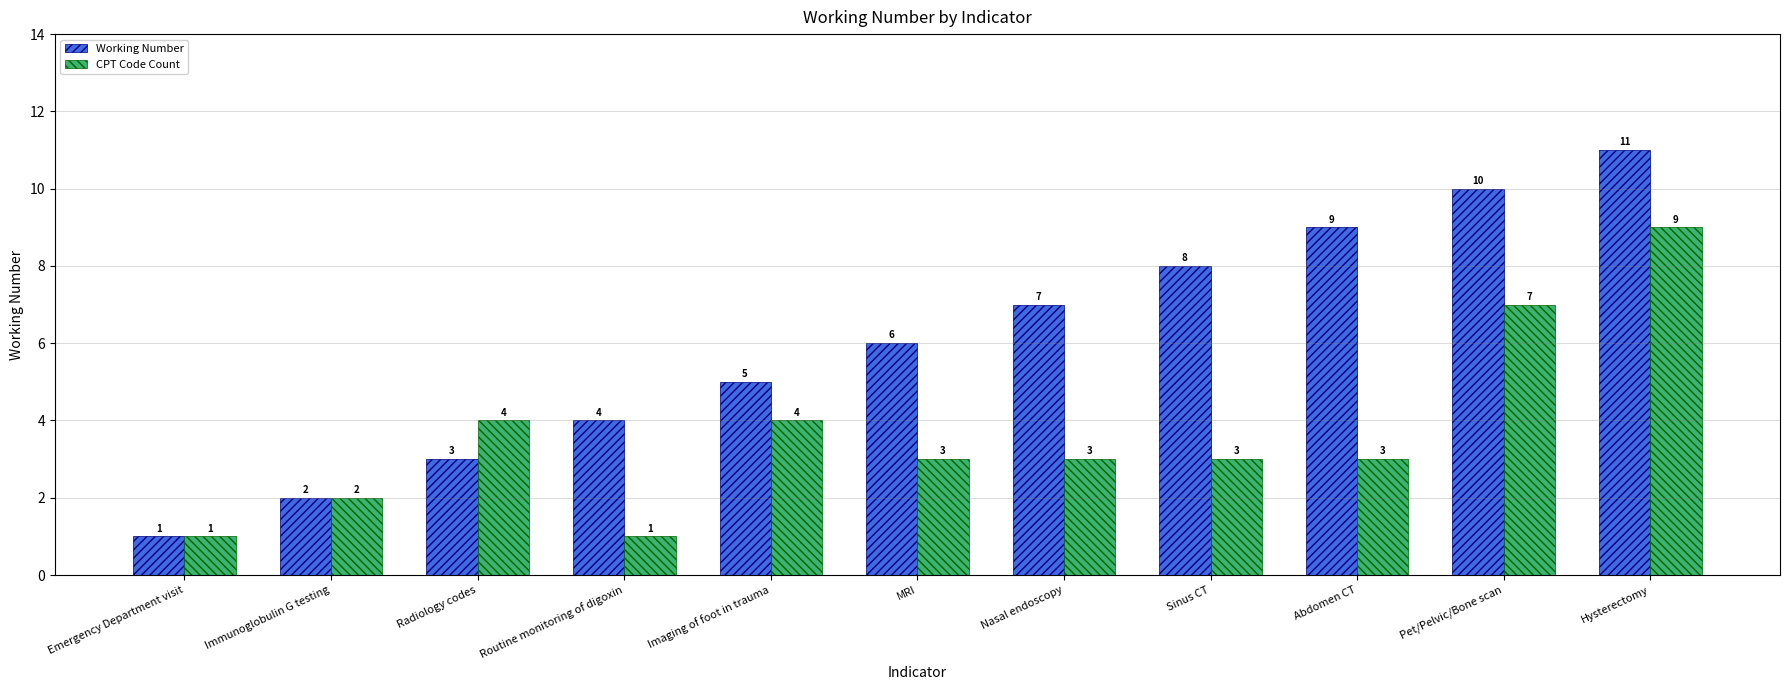

What is the smallest value displayed?

1